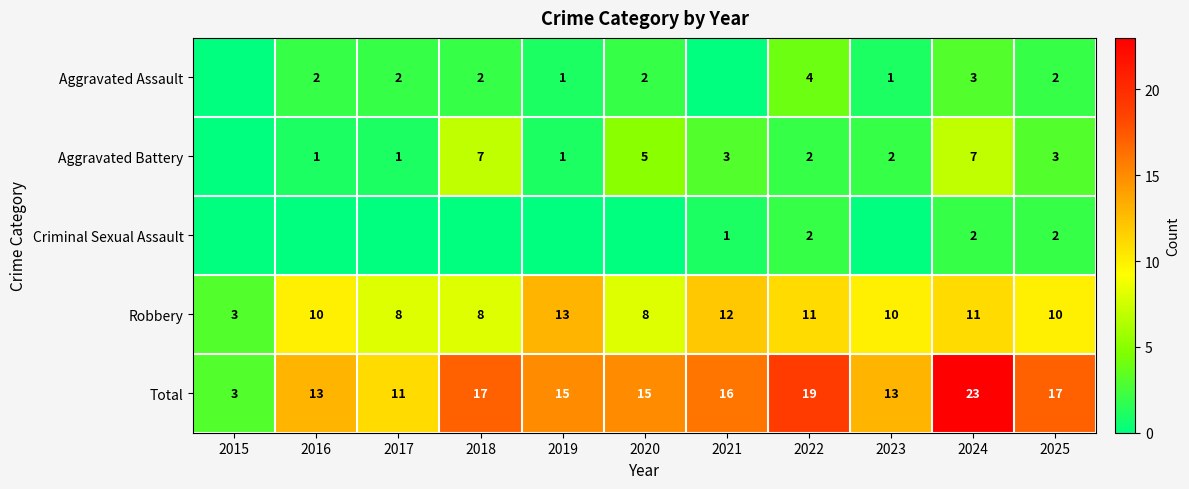

What is the highest value of the Total series?

23